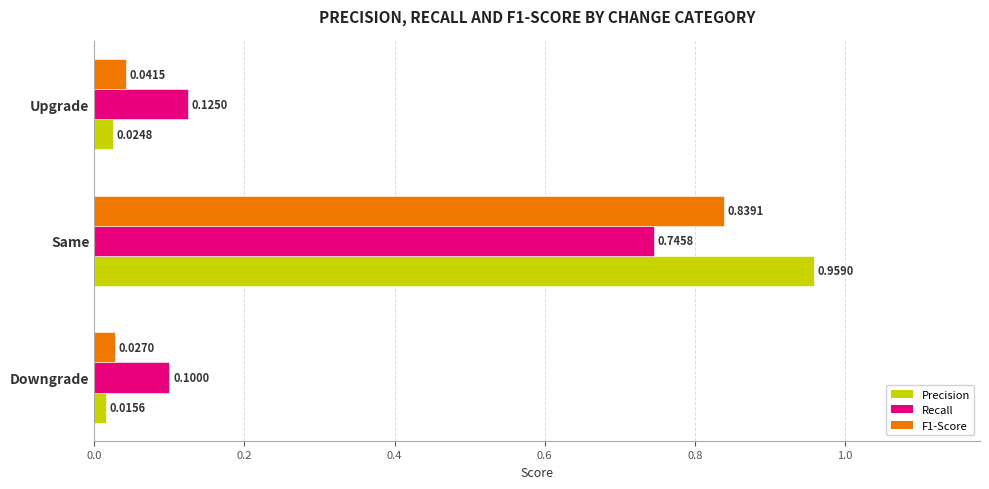

Which series has the largest range (max minus min)?

Precision